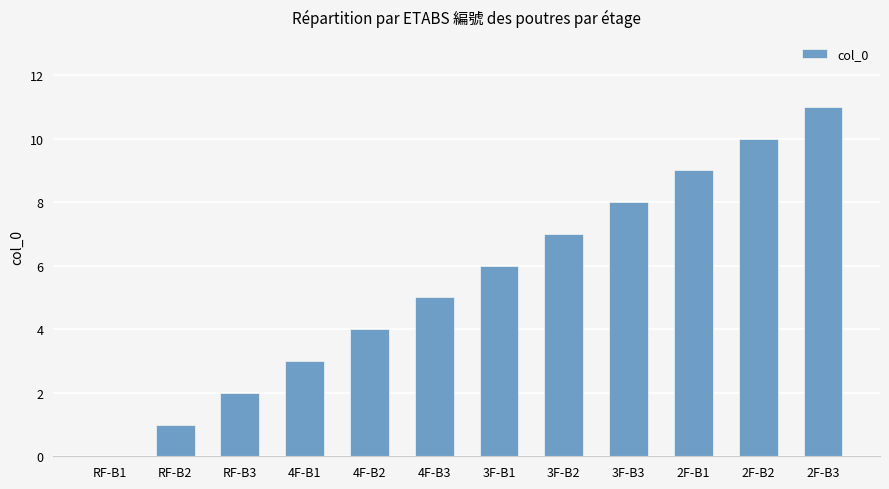

The chart shows a value of 6 at 4F-B2. True or false?

False